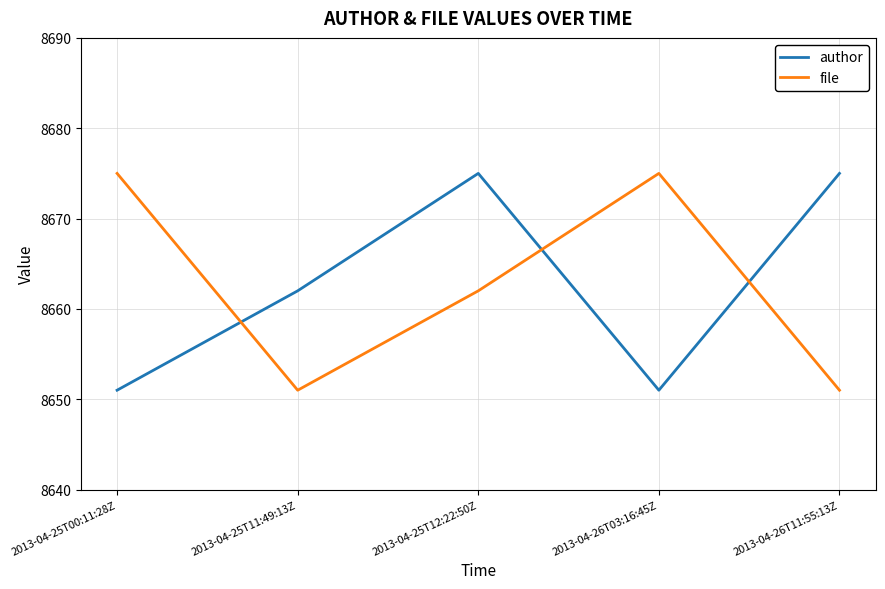

Reading left to right, list all the values displayed in this chart.

author: 2013-04-25T00:11:28Z=8651	2013-04-25T11:49:13Z=8662	2013-04-25T12:22:50Z=8675	2013-04-26T03:16:45Z=8651	2013-04-26T11:55:13Z=8675
file: 2013-04-25T00:11:28Z=8675	2013-04-25T11:49:13Z=8651	2013-04-25T12:22:50Z=8662	2013-04-26T03:16:45Z=8675	2013-04-26T11:55:13Z=8651